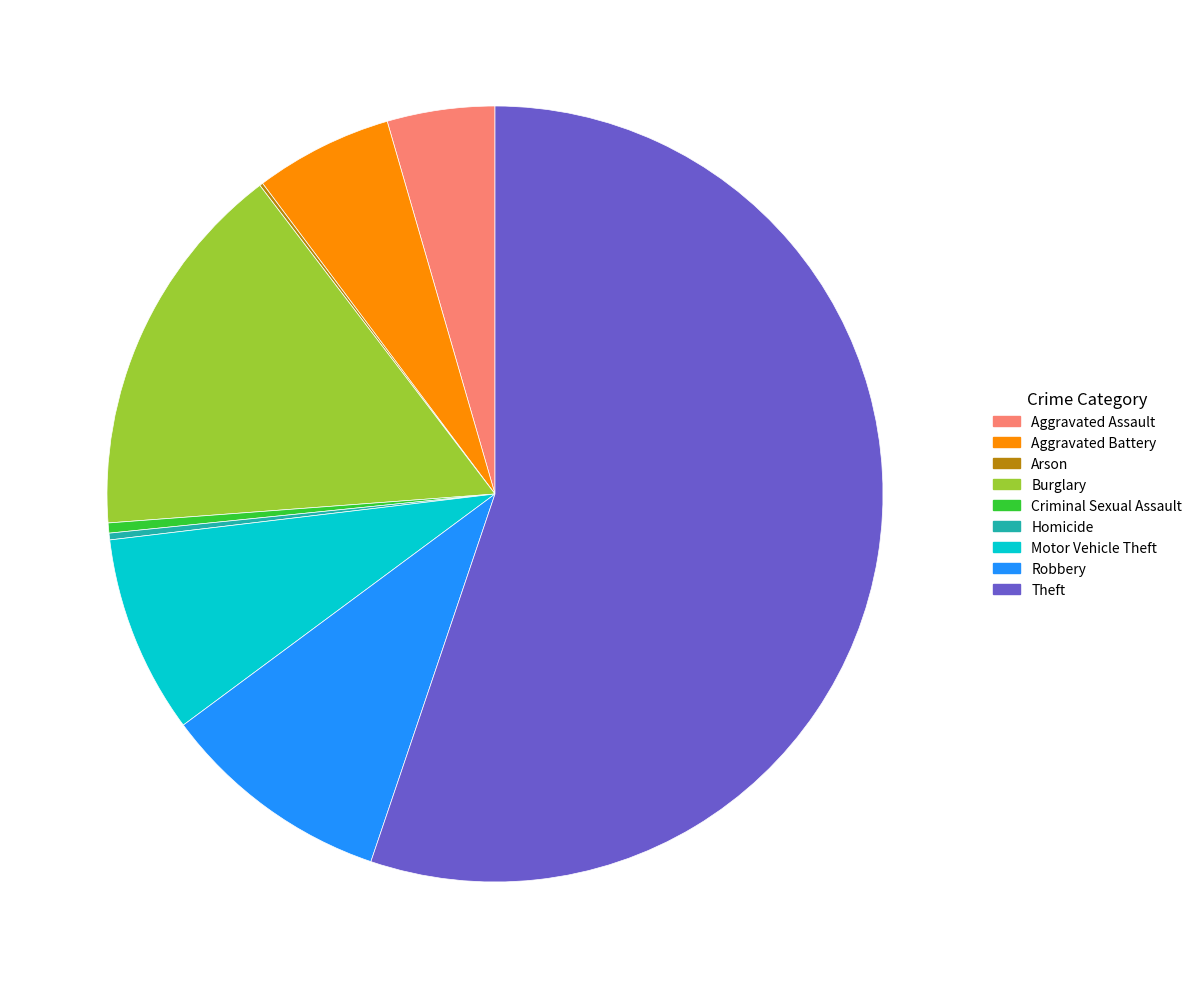

Is it true that Aggravated Battery is 6% of the pie?

True